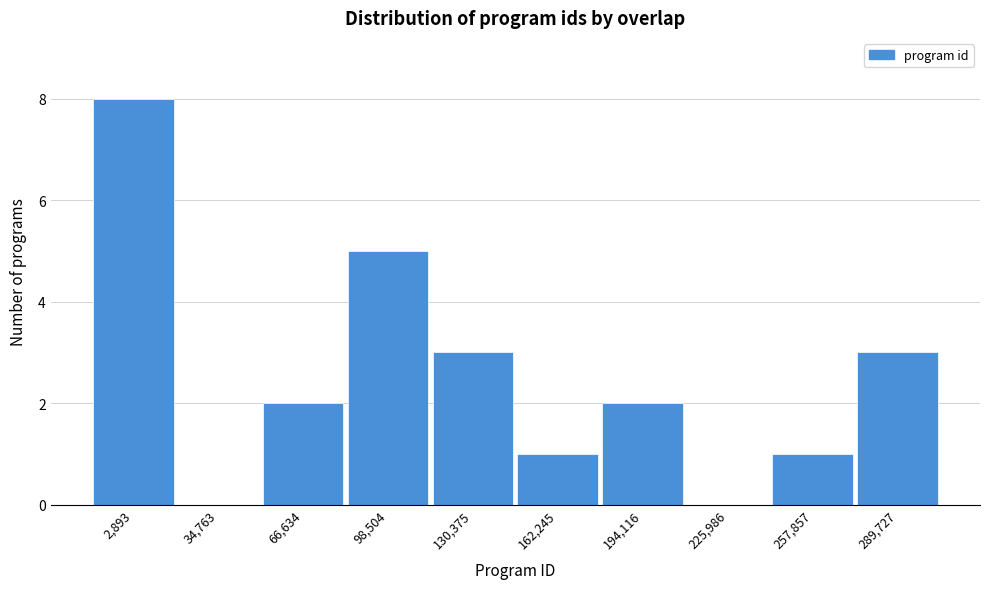

Reading left to right, what are all the values shown in this chart?

2,893=8	34,763=0	66,634=2	98,504=5	130,375=3	162,245=1	194,116=2	225,986=0	257,857=1	289,727=3